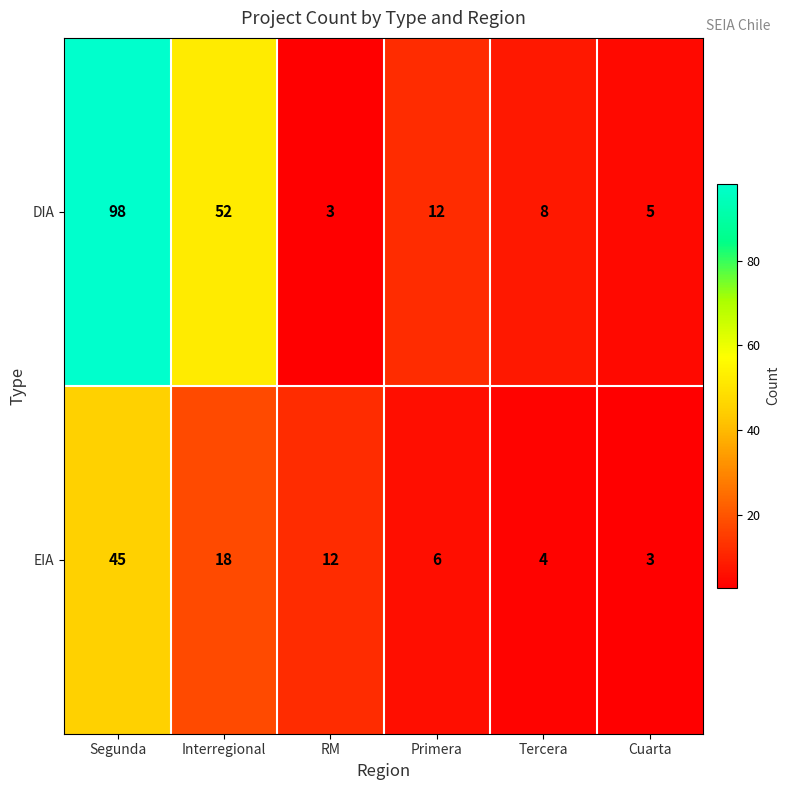

List the series in order of their peak value, highest first.

DIA, EIA